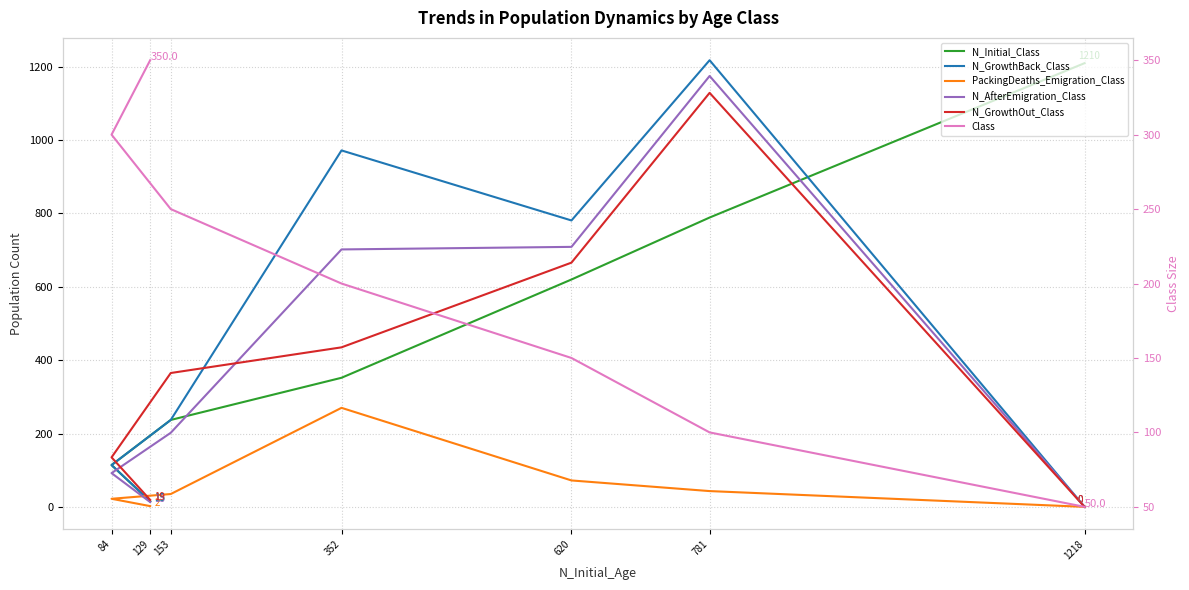

Which category has the highest value in the N_GrowthBack_Class series?

781